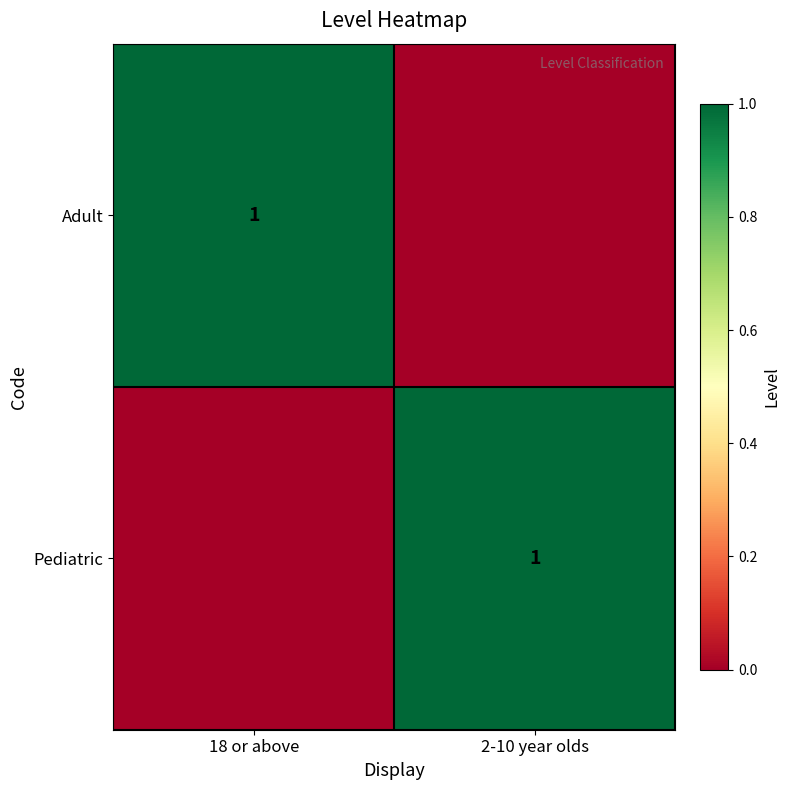

True or false: Pediatric has a value of 0 at 2-10 year olds.

False